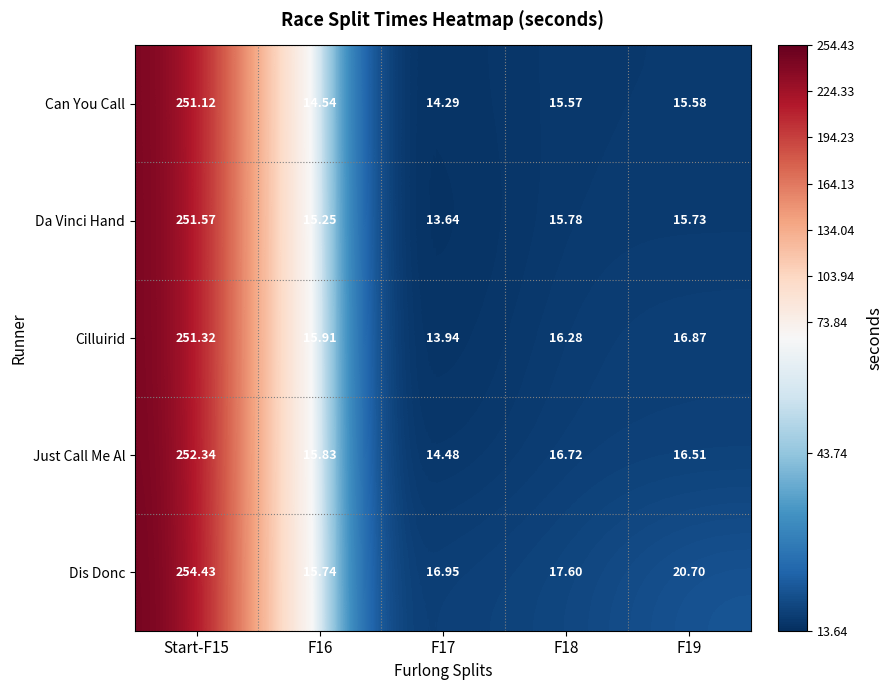

Which series has the largest total across all categories?

Dis Donc